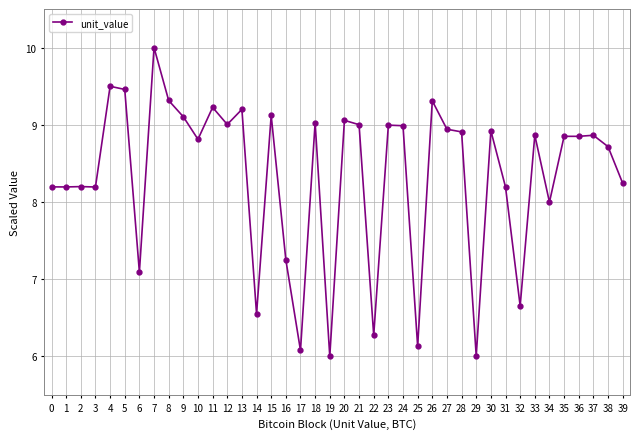

True or false: the data has more than 0 interior local peaks.

True